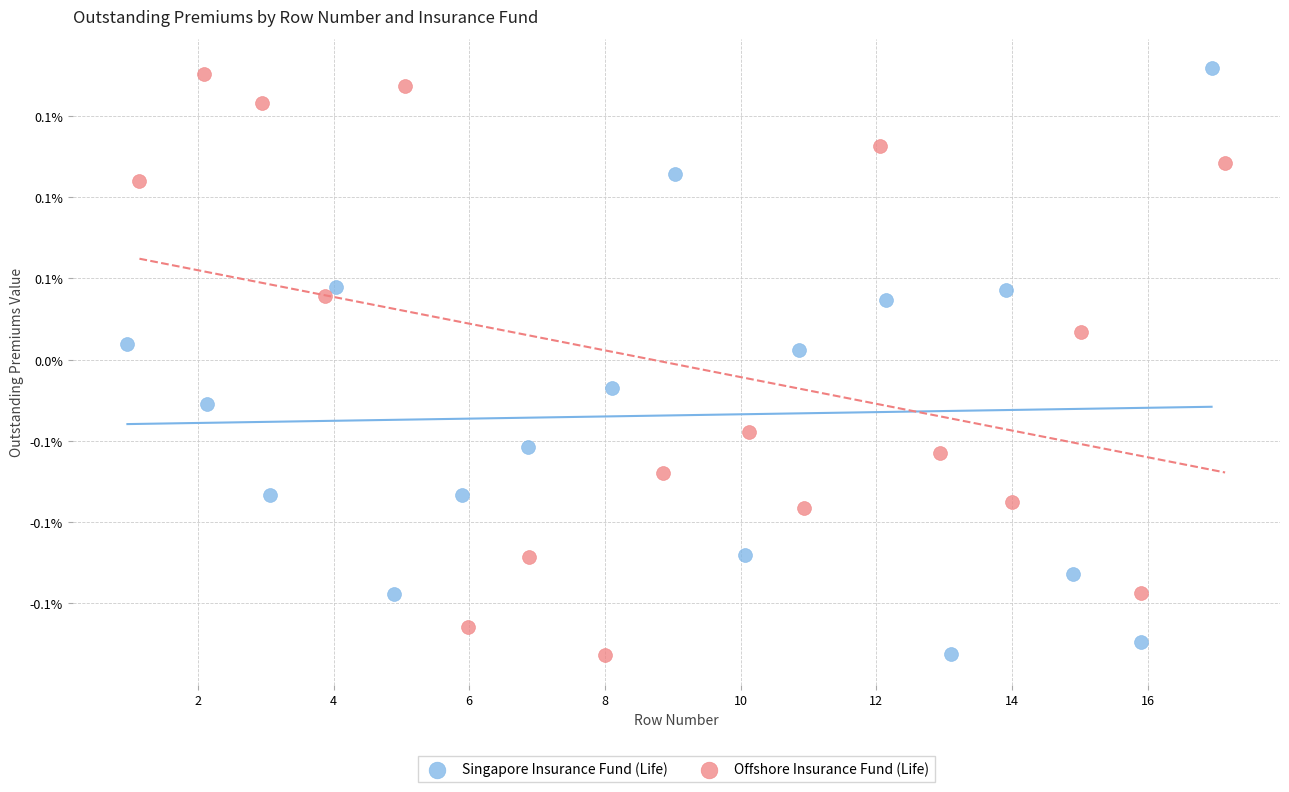

What are all the series names shown in the legend?

Singapore Insurance Fund (Life), Offshore Insurance Fund (Life)